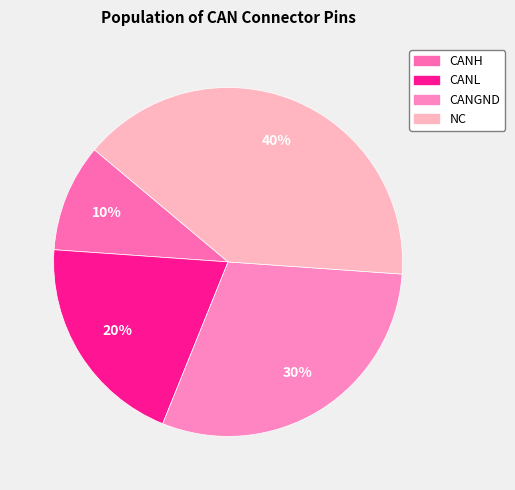

Is it true that CANH is 18% of the pie?

False